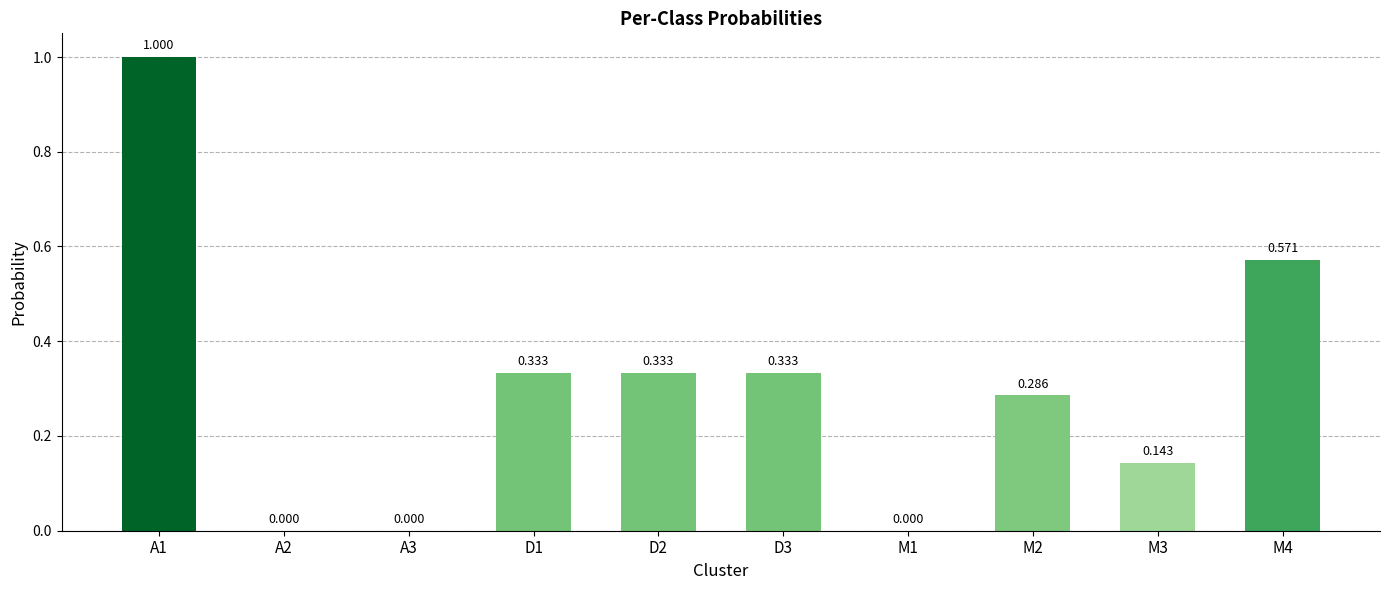

Reading left to right, what are all the values shown in this chart?

1.0	0.0	0.0	0.3	0.3	0.3	0.0	0.3	0.1	0.6